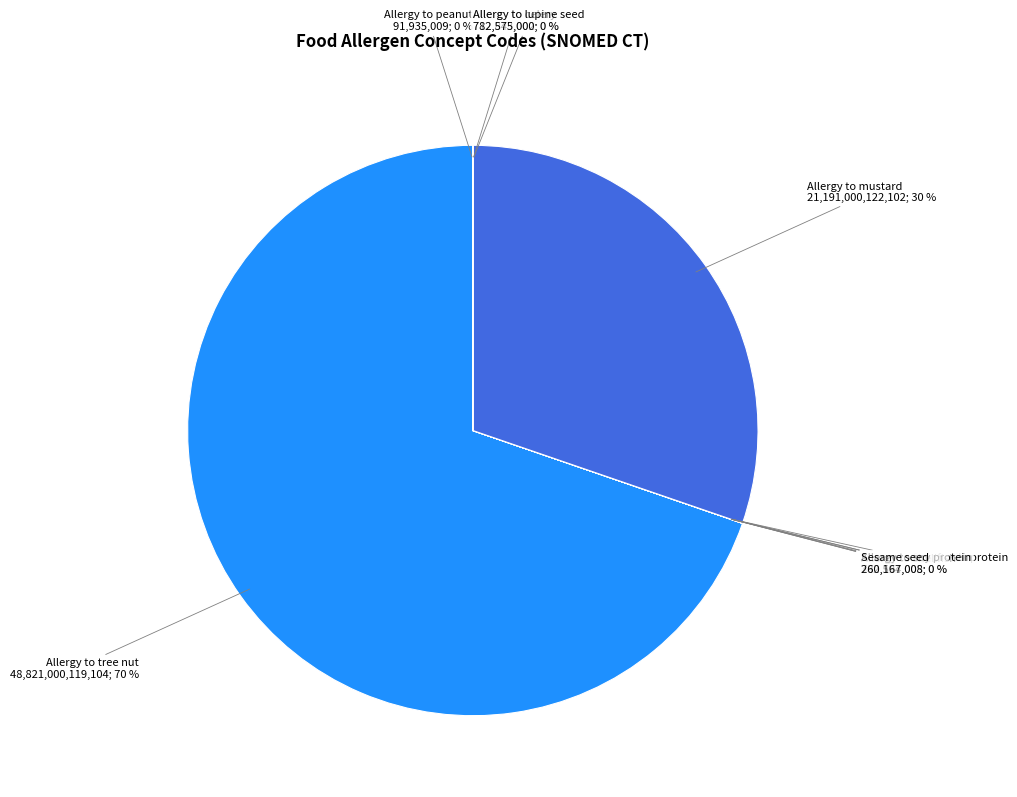

What is the largest slice in the pie chart?

Allergy to tree nut